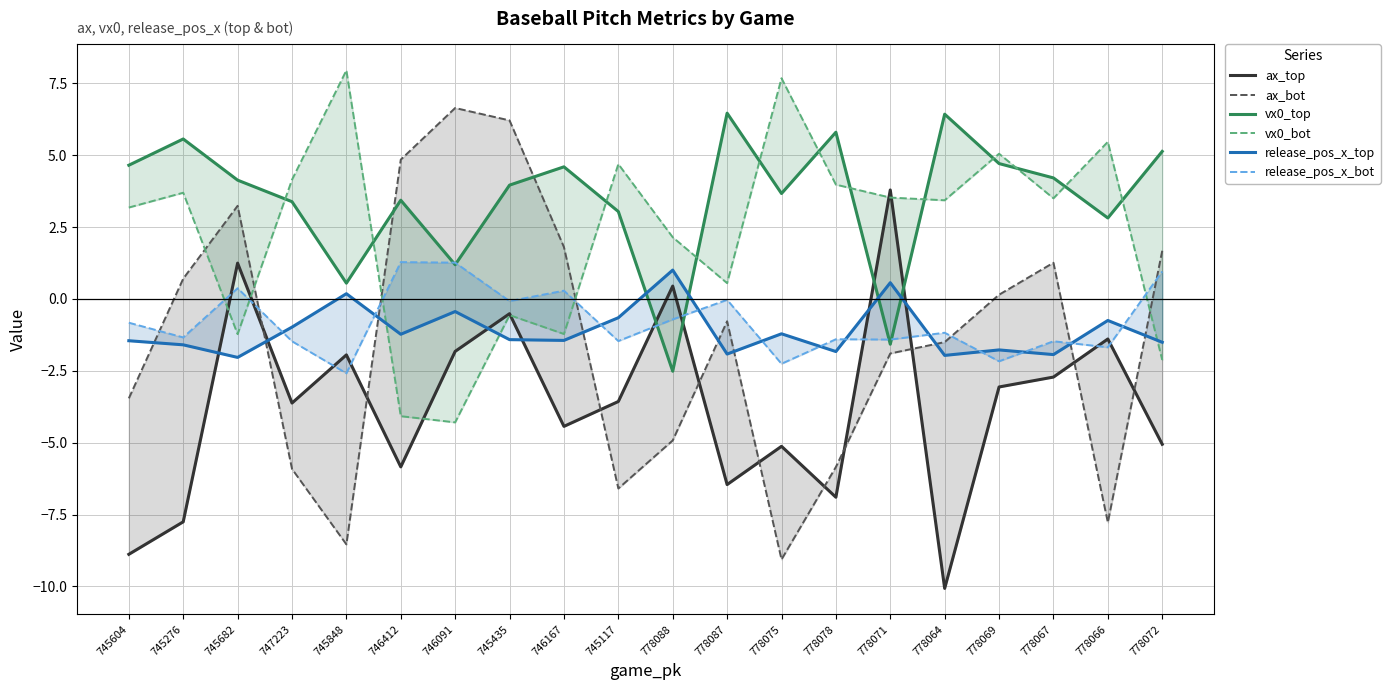

The ax_bot series shows -5.9 at 747223. True or false?

True